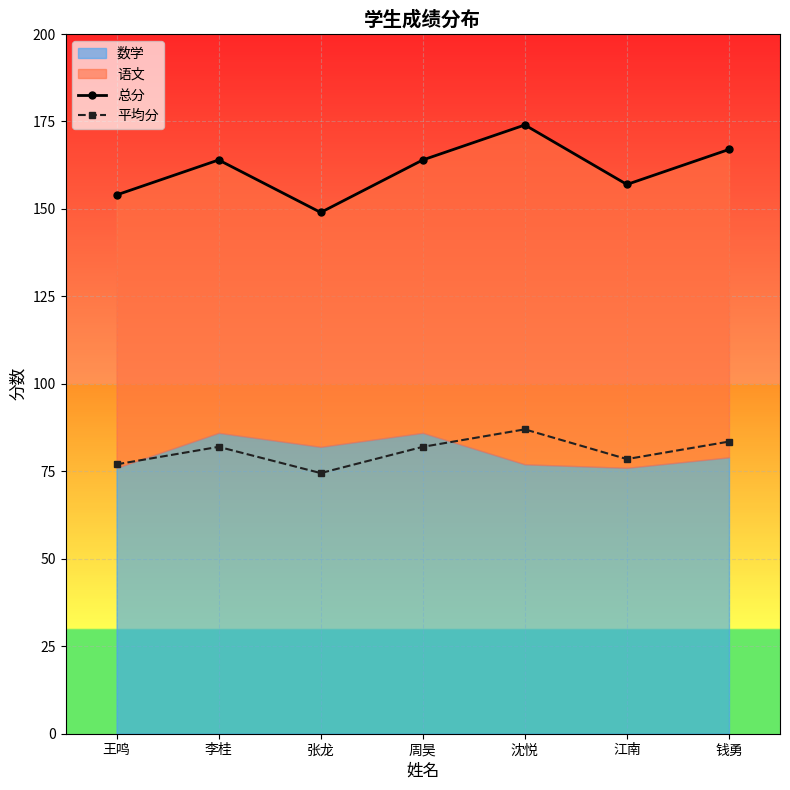

Rank the categories by 平均分 value from highest to lowest.

沈悦, 钱勇, 李桂, 周昊, 江南, 王鸣, 张龙